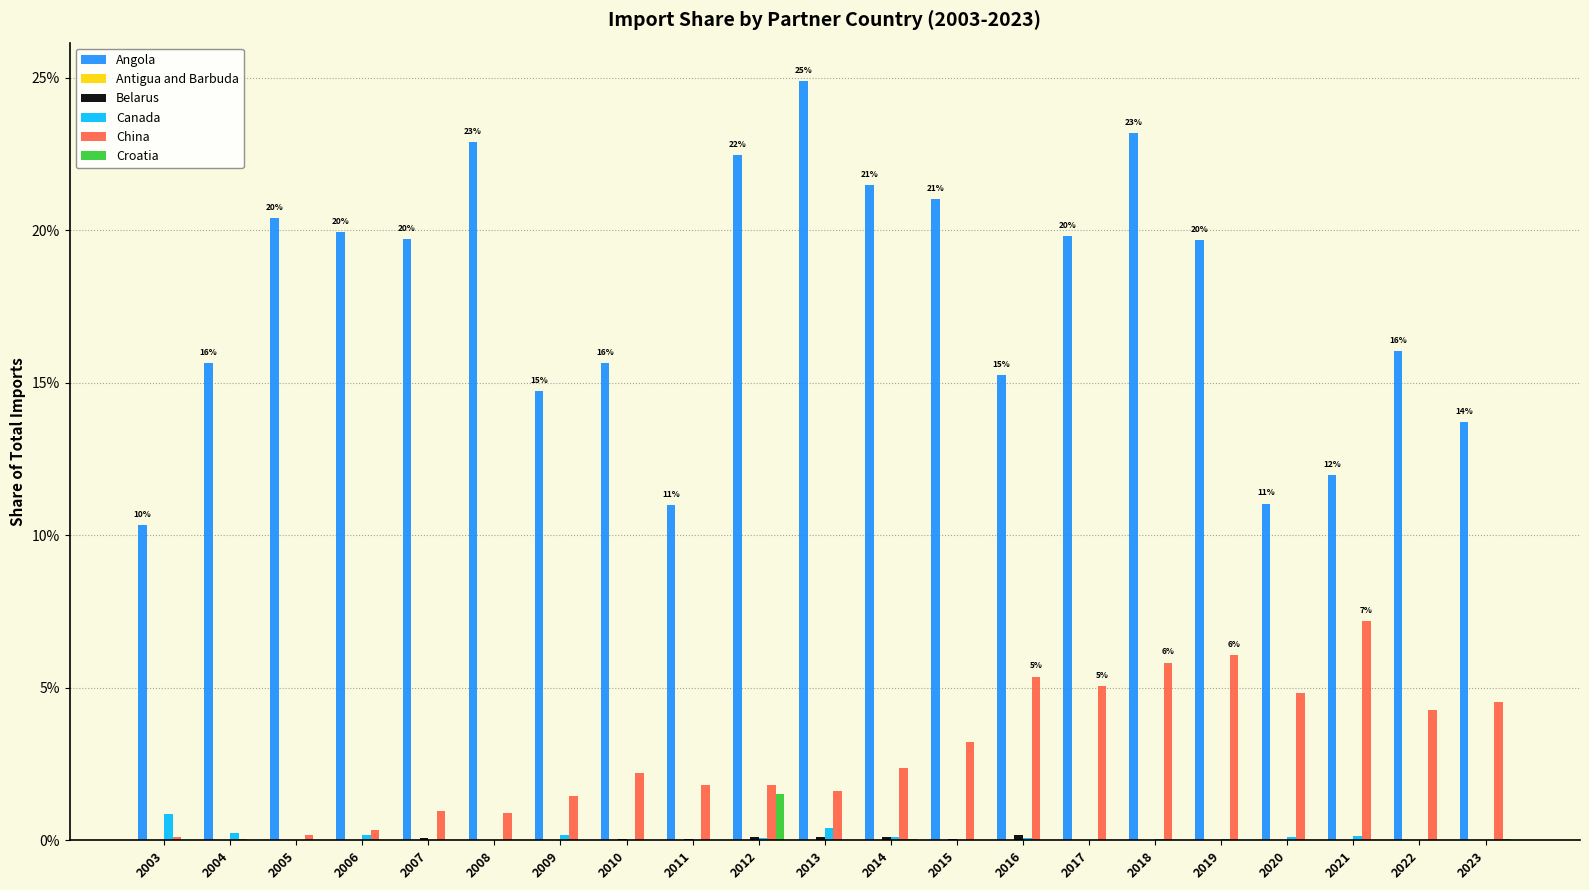

At which label is Belarus closest to 0?

2003